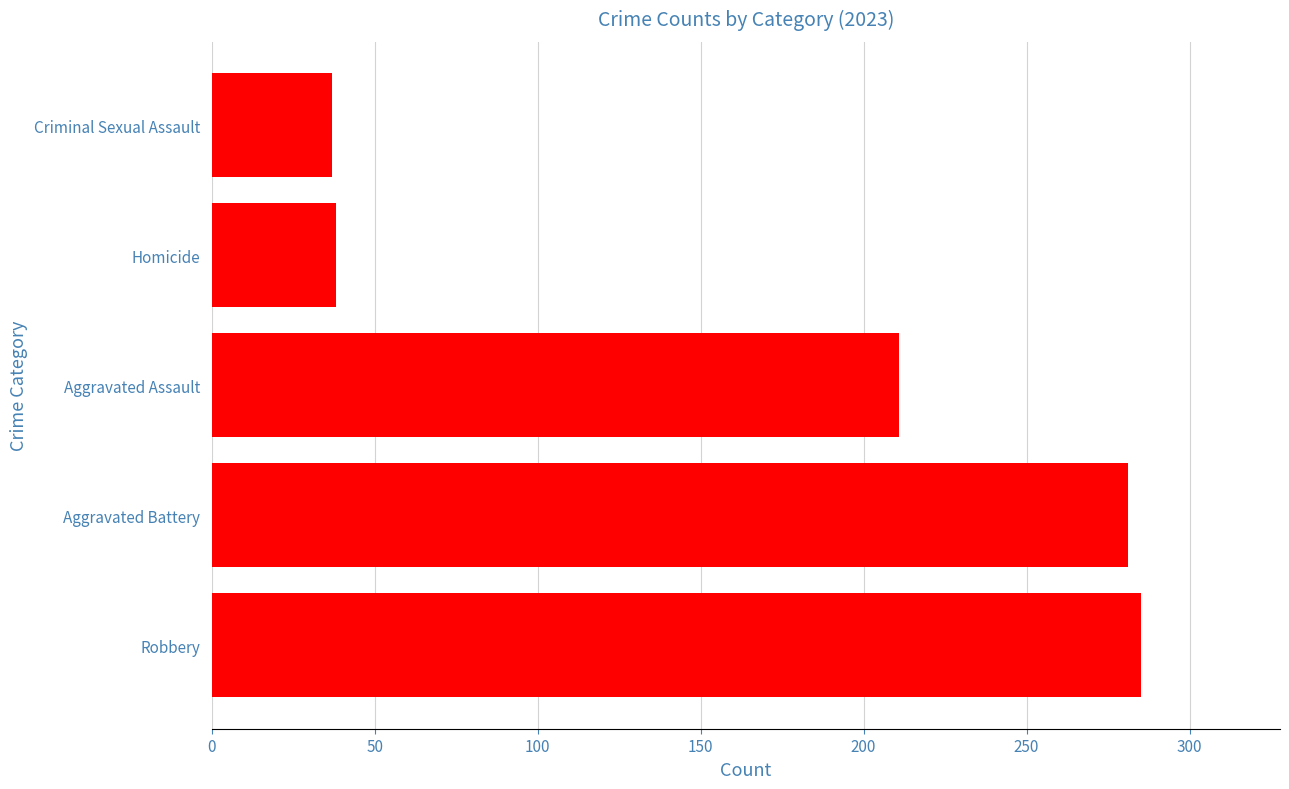

What is the average value?

170